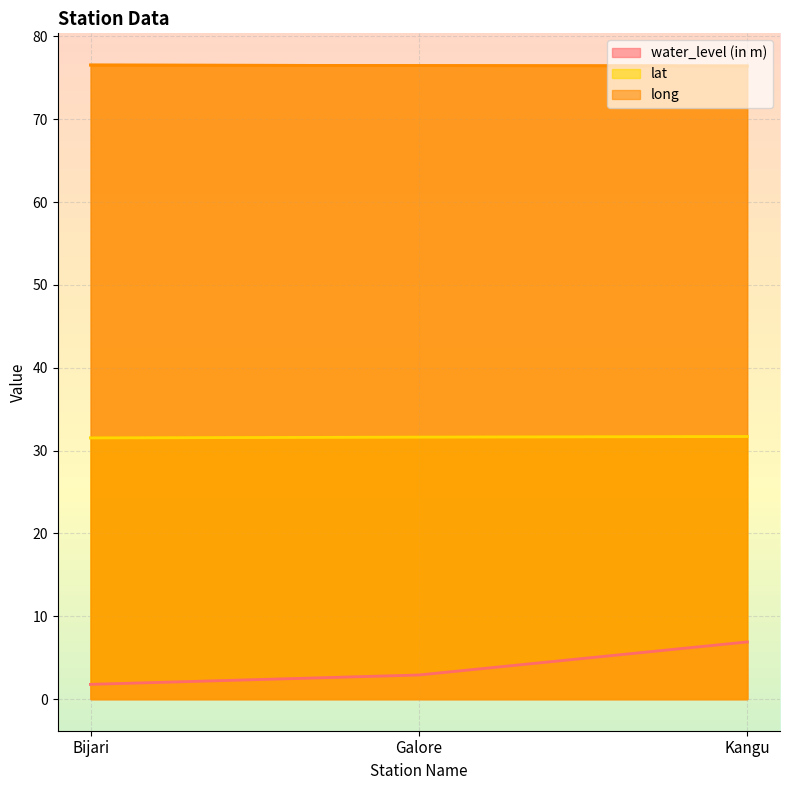

Which series has the largest total across all categories?

long